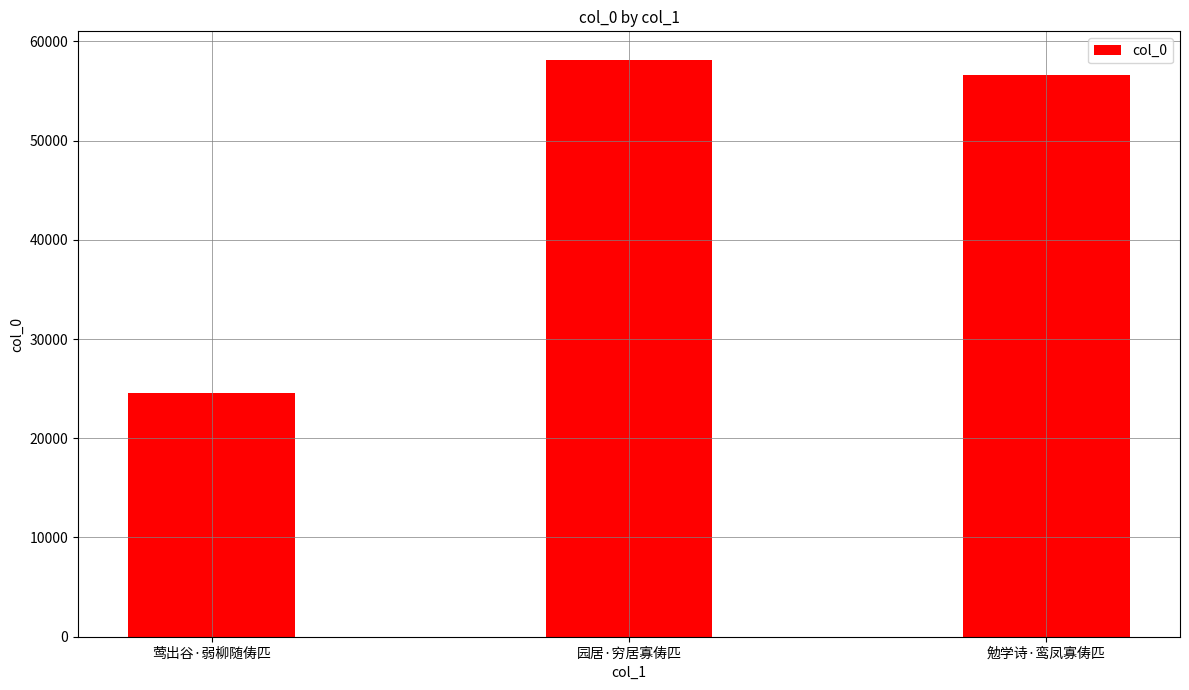

Does the chart contain any negative values?

No